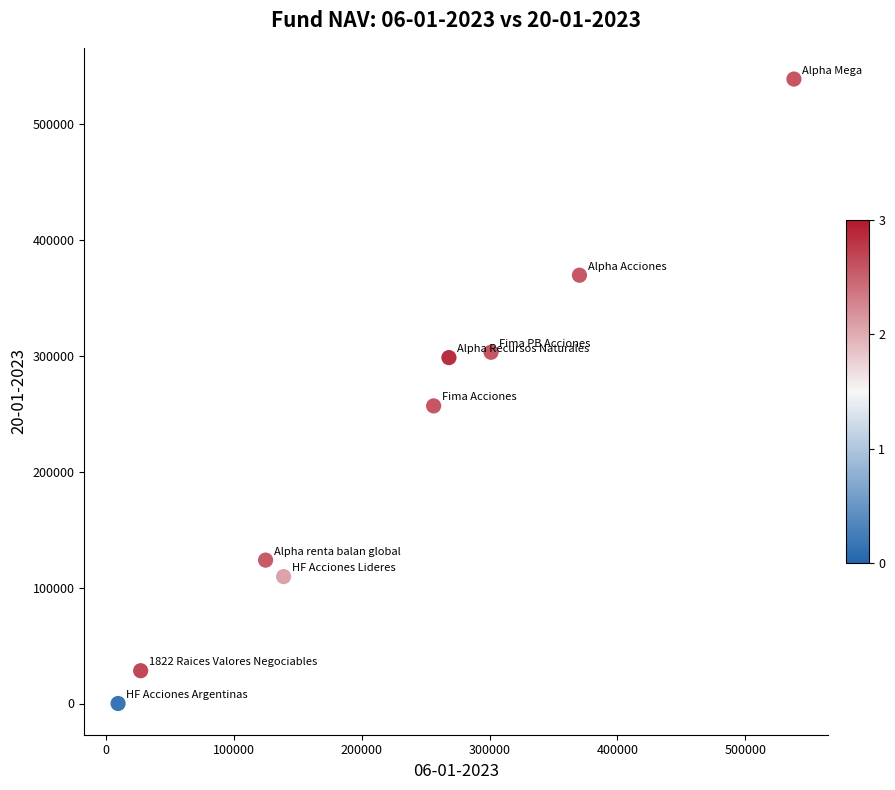

What is the average X value?

226074.1